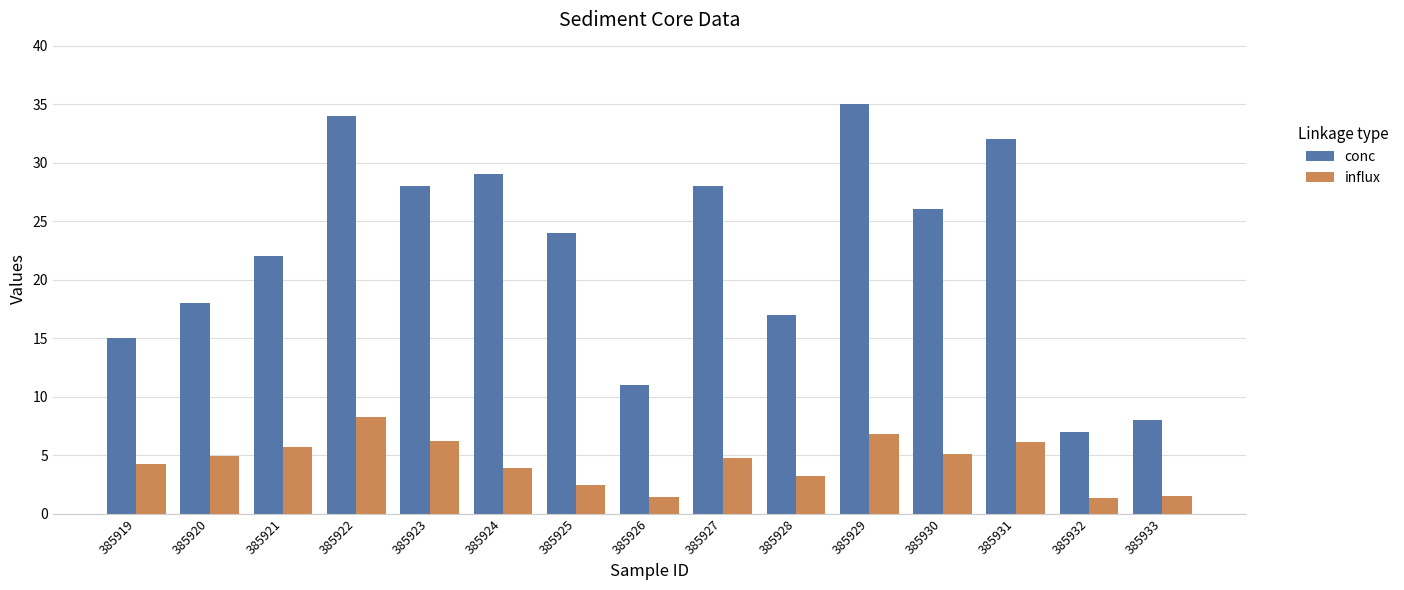

List the series in order of their overall mean, highest first.

conc, influx